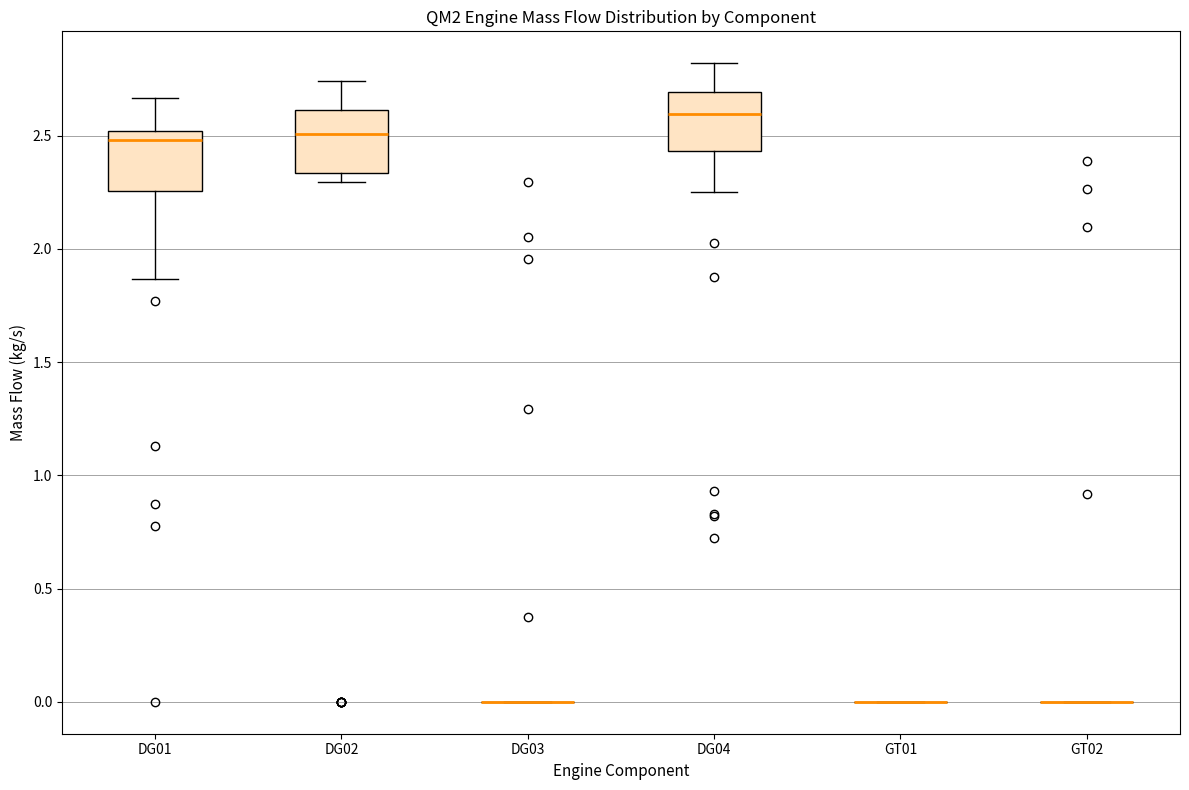

Reading left to right, transcribe this box plot: for each box, give where its median line is, the range the box spans, and where its two whiskers end, as read against the y-axis. The values are not printed on the chart, so give them approximately, as read against the axis.

DG01: median 2.50 (just below the box's upper edge), box 2.25 to 2.50, whiskers 1.85 to 2.65
DG02: median 2.50, box 2.35 to 2.60, whiskers 2.30 to 2.75
DG03: box collapsed to a line at 0.00, whiskers 0.00 to 0.00
DG04: median 2.60, box 2.45 to 2.70, whiskers 2.25 to 2.80
GT01: box collapsed to a line at 0.00, whiskers 0.00 to 0.00
GT02: box collapsed to a line at 0.00, whiskers 0.00 to 0.00